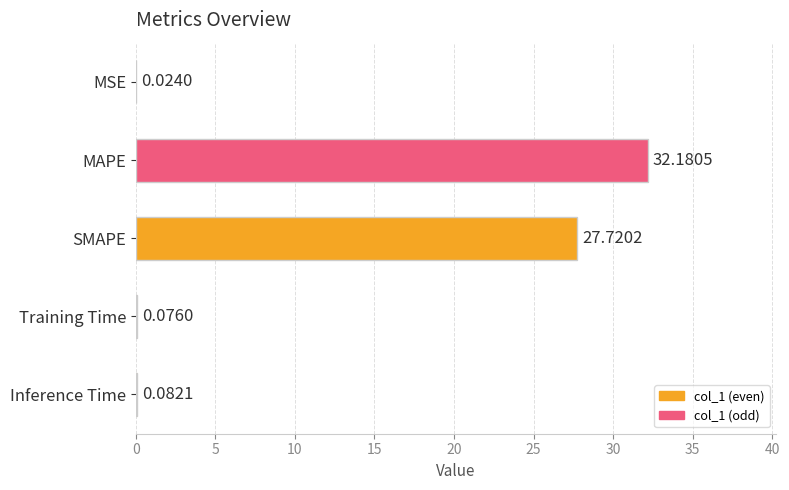

Does the chart contain stacked bars?

No